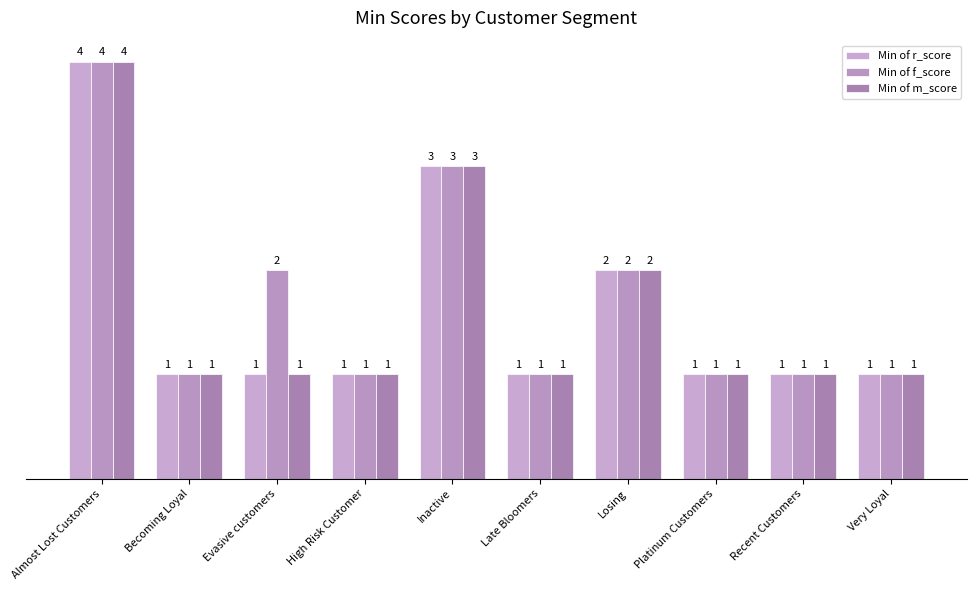

At which label is Min of m_score closest to 2?

Losing